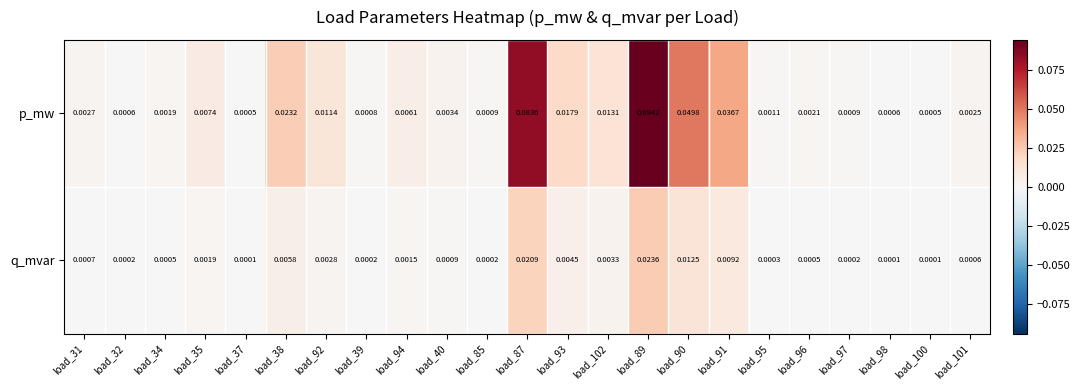

Which series has the widest spread of values?

p_mw